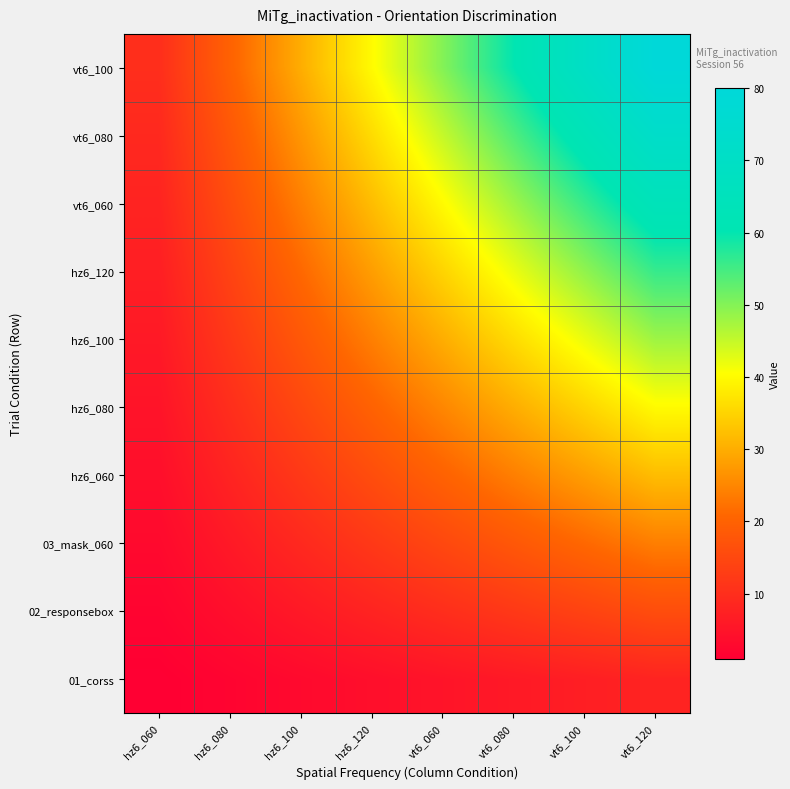

Reading right to left, transcribe all the data shown in this chart.

01_corss: vt6_120=8	vt6_100=7	vt6_080=6	vt6_060=5	hz6_120=4	hz6_100=3	hz6_080=2	hz6_060=1
02_responsebox: vt6_120=16	vt6_100=14	vt6_080=12	vt6_060=10	hz6_120=8	hz6_100=6	hz6_080=4	hz6_060=2
03_mask_060: vt6_120=24	vt6_100=21	vt6_080=18	vt6_060=15	hz6_120=12	hz6_100=9	hz6_080=6	hz6_060=3
hz6_060: vt6_120=32	vt6_100=28	vt6_080=24	vt6_060=20	hz6_120=16	hz6_100=12	hz6_080=8	hz6_060=4
hz6_080: vt6_120=40	vt6_100=35	vt6_080=30	vt6_060=25	hz6_120=20	hz6_100=15	hz6_080=10	hz6_060=5
hz6_100: vt6_120=48	vt6_100=42	vt6_080=36	vt6_060=30	hz6_120=24	hz6_100=18	hz6_080=12	hz6_060=6
hz6_120: vt6_120=56	vt6_100=49	vt6_080=42	vt6_060=35	hz6_120=28	hz6_100=21	hz6_080=14	hz6_060=7
vt6_060: vt6_120=64	vt6_100=56	vt6_080=48	vt6_060=40	hz6_120=32	hz6_100=24	hz6_080=16	hz6_060=8
vt6_080: vt6_120=72	vt6_100=63	vt6_080=54	vt6_060=45	hz6_120=36	hz6_100=27	hz6_080=18	hz6_060=9
vt6_100: vt6_120=80	vt6_100=70	vt6_080=60	vt6_060=50	hz6_120=40	hz6_100=30	hz6_080=20	hz6_060=10